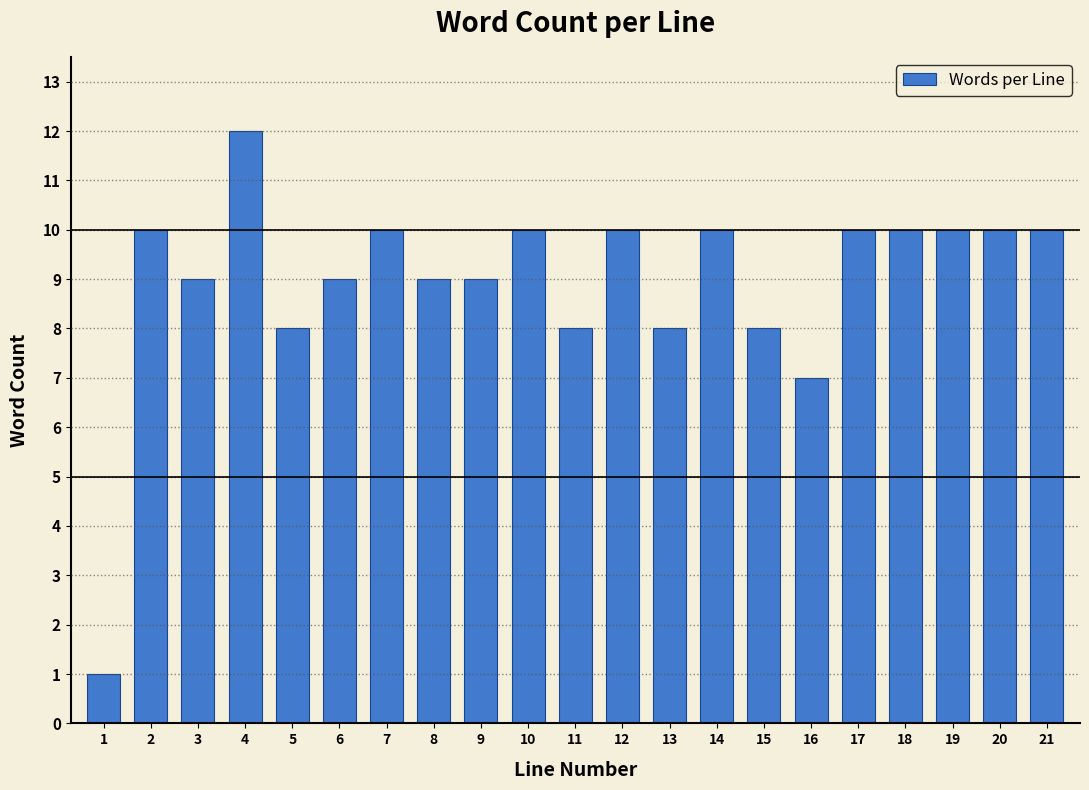

Reading left to right, what are all the values shown in this chart?

1	10	9	12	8	9	10	9	9	10	8	10	8	10	8	7	10	10	10	10	10